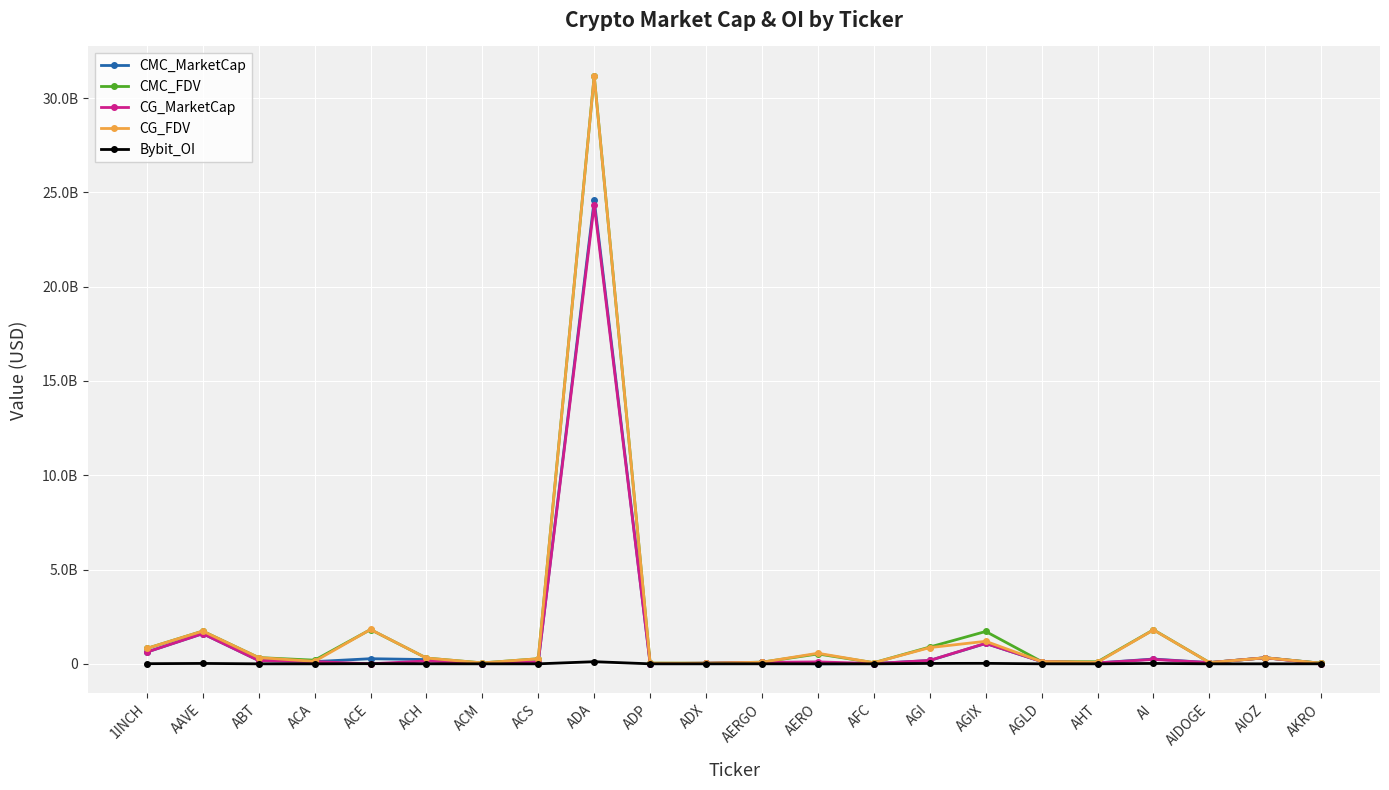

At which label does CMC_MarketCap first exceed 119873290?

1INCH